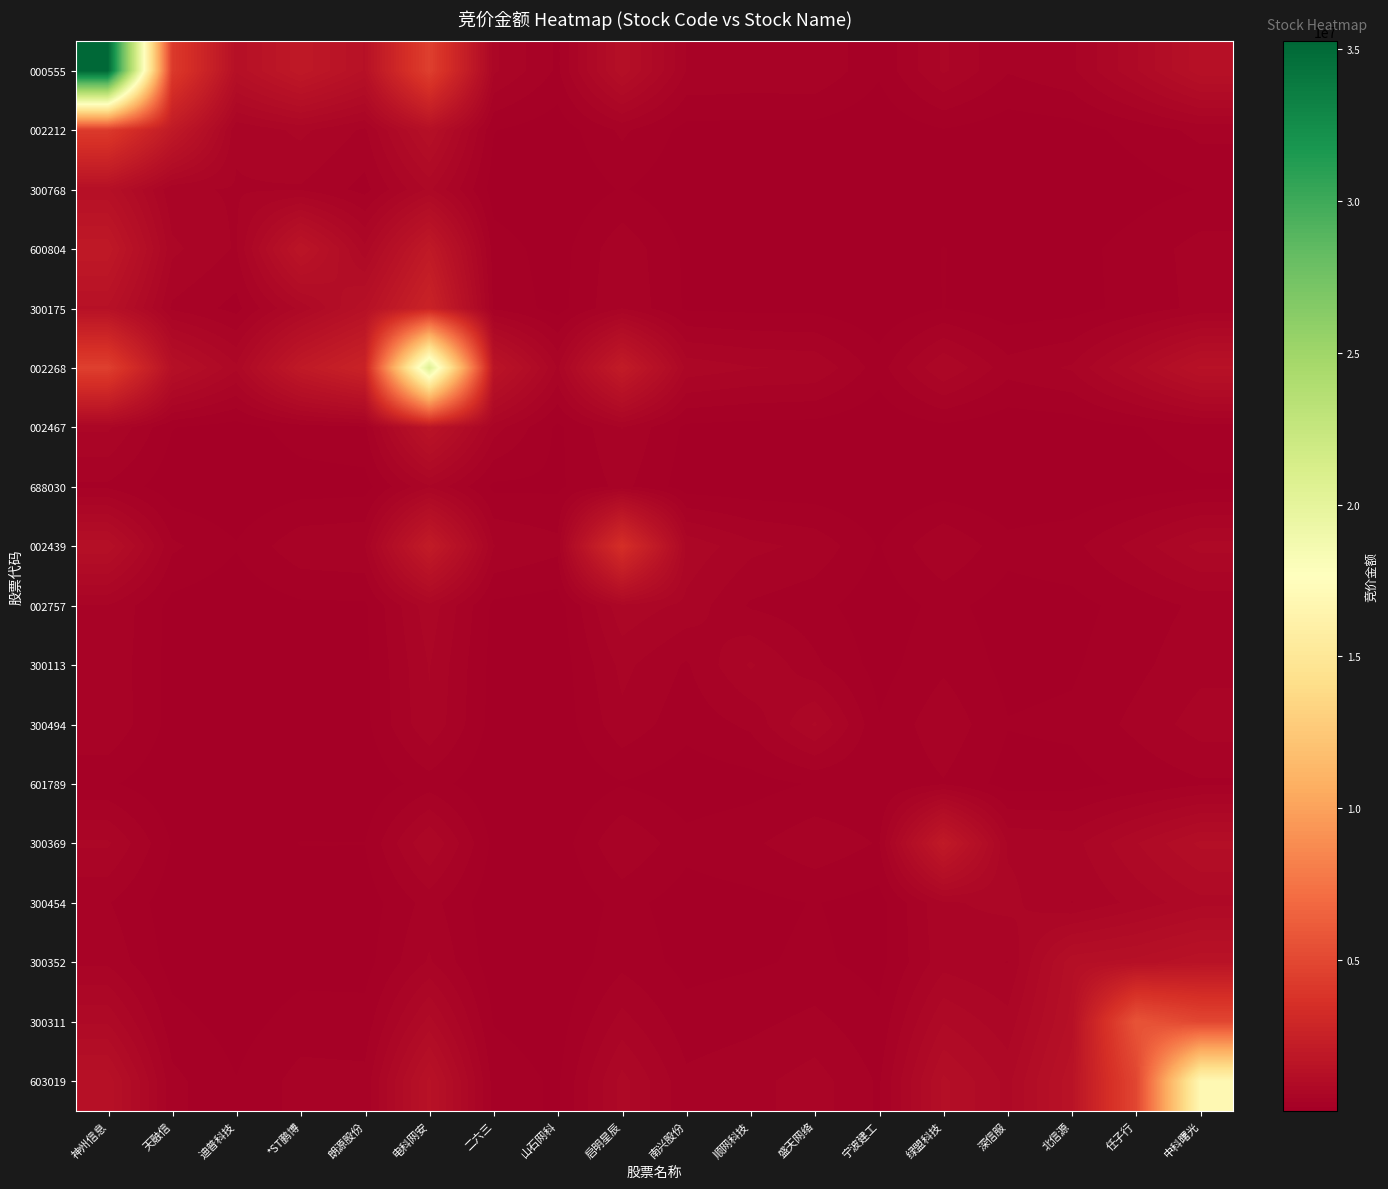

What is the difference between the highest and lowest values at 山石网科?

533206.2